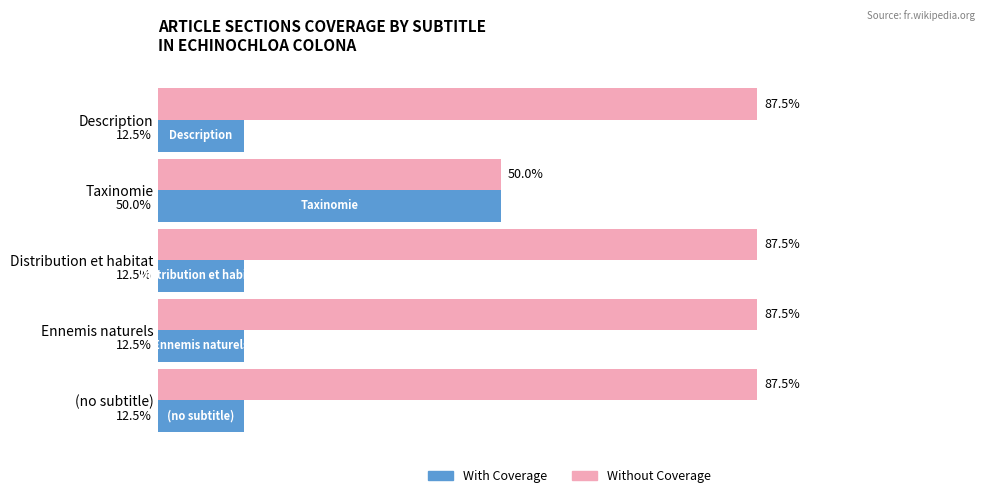

Rank the series by their average value, from lowest to highest.

With Coverage, Without Coverage